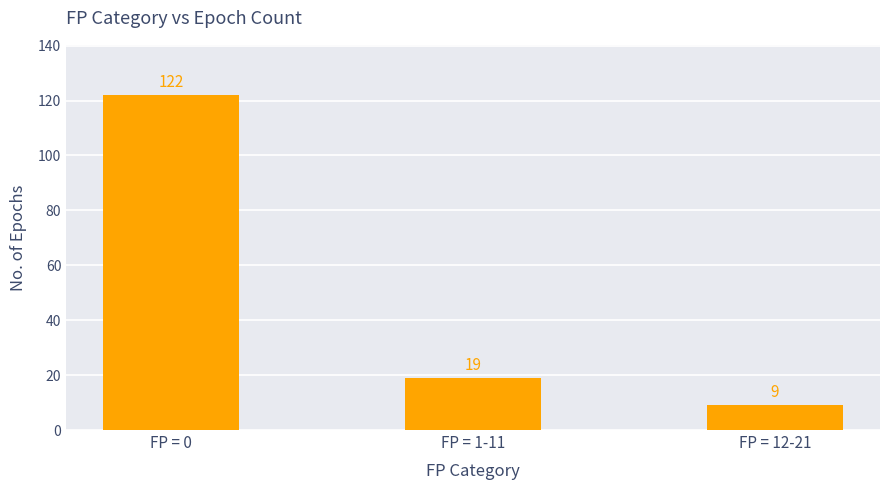

Count the number of data series in this chart.

1